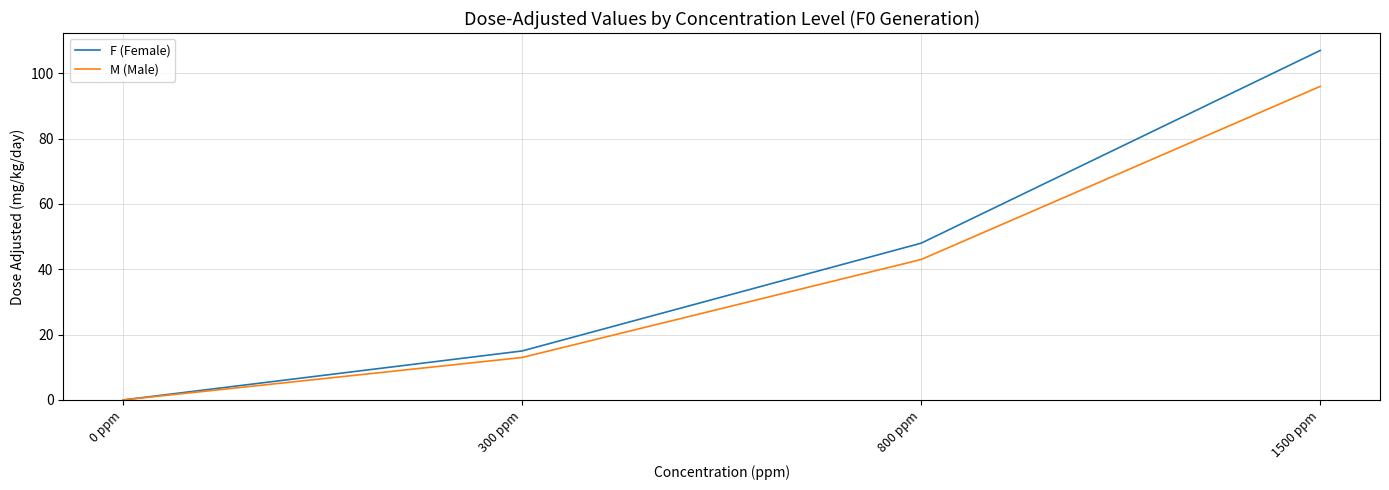

The value of F (Female) at 0 ppm is 40. True or false?

False